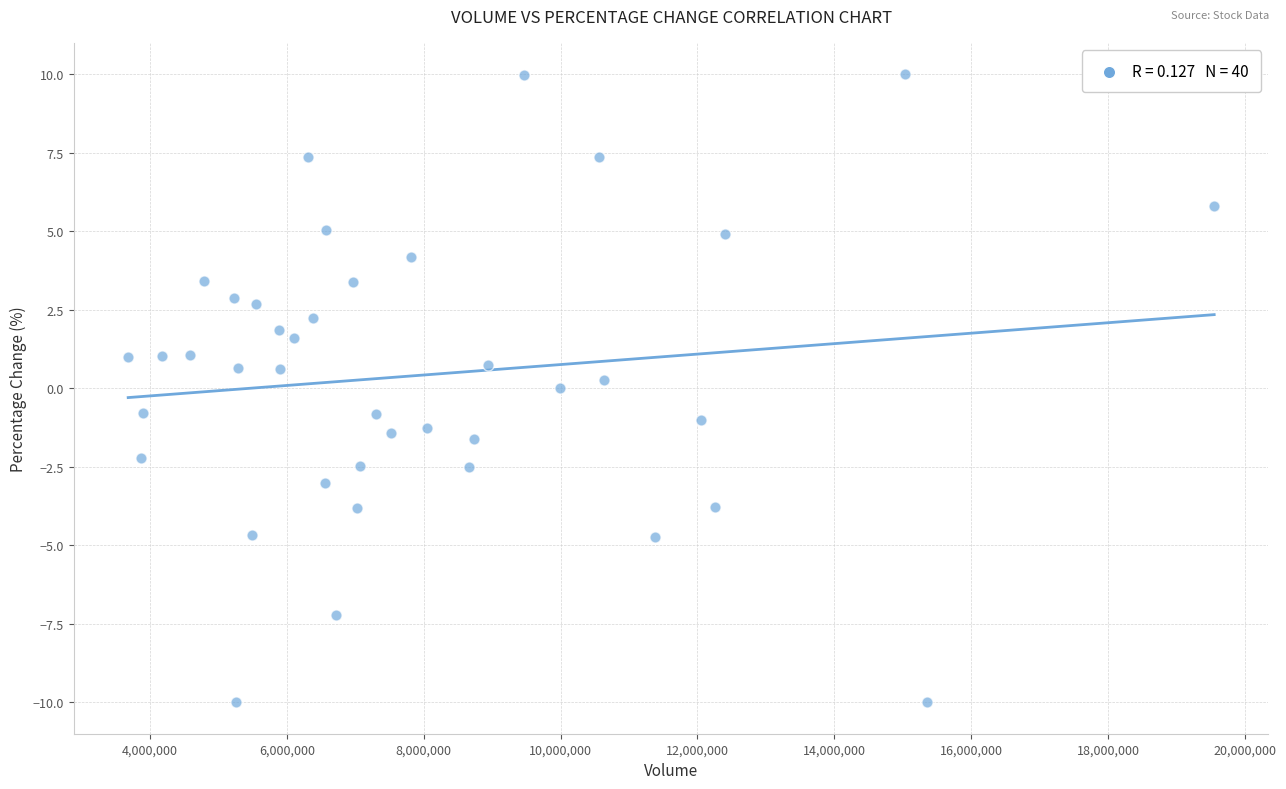

What is the range of X values (max minus min)?

15871805.0